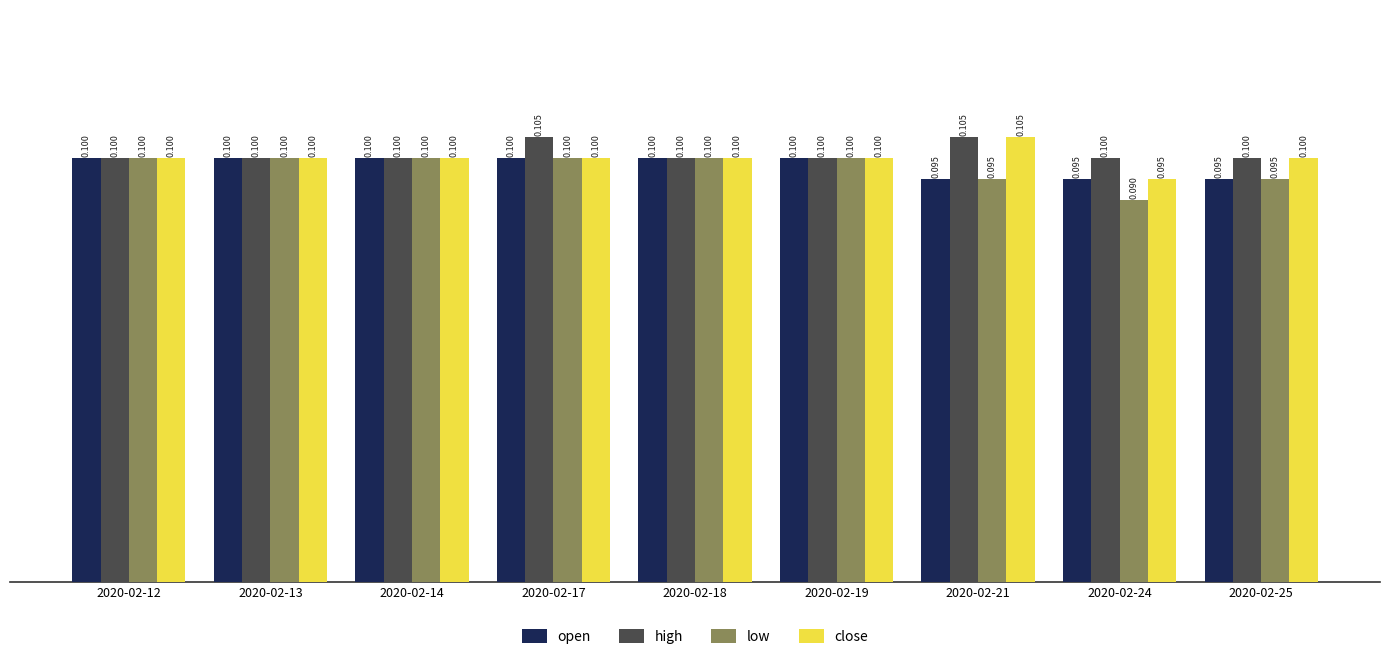

Is the value of open at 2020-02-19 greater than the value of low at 2020-02-21?

Yes